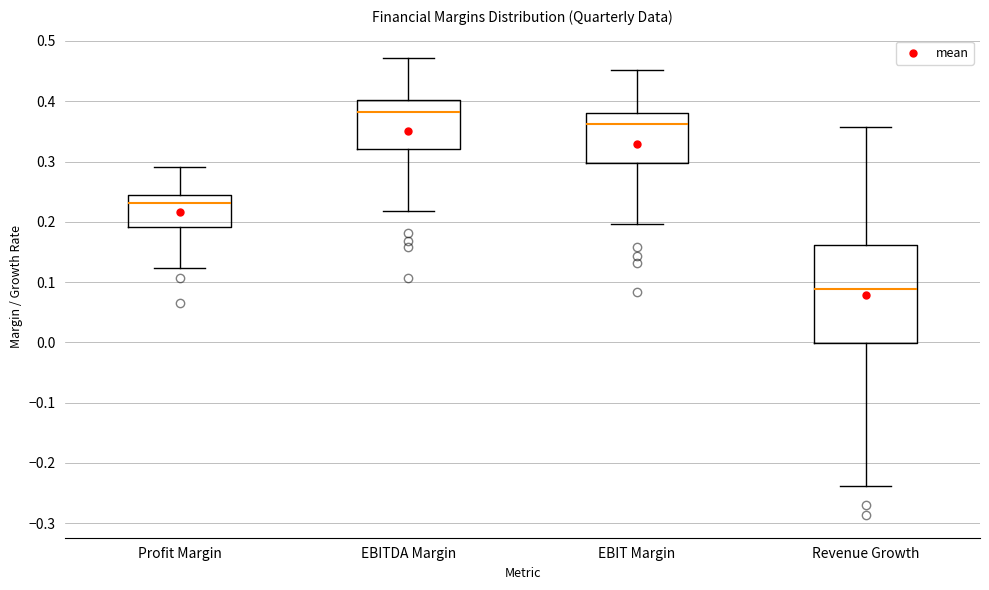

Reading left to right, transcribe this box plot: for each box, give where its median line is, the range the box spans, and where its two whiskers end, as read against the y-axis. The values are not printed on the chart, so give them approximately, as read against the axis.

Profit Margin: median 0.23, box 0.19 to 0.24, whiskers 0.12 to 0.29
EBITDA Margin: median 0.38, box 0.32 to 0.40, whiskers 0.22 to 0.47
EBIT Margin: median 0.36, box 0.30 to 0.38, whiskers 0.20 to 0.45
Revenue Growth: median 0.09, box 0.00 to 0.16, whiskers -0.24 to 0.36